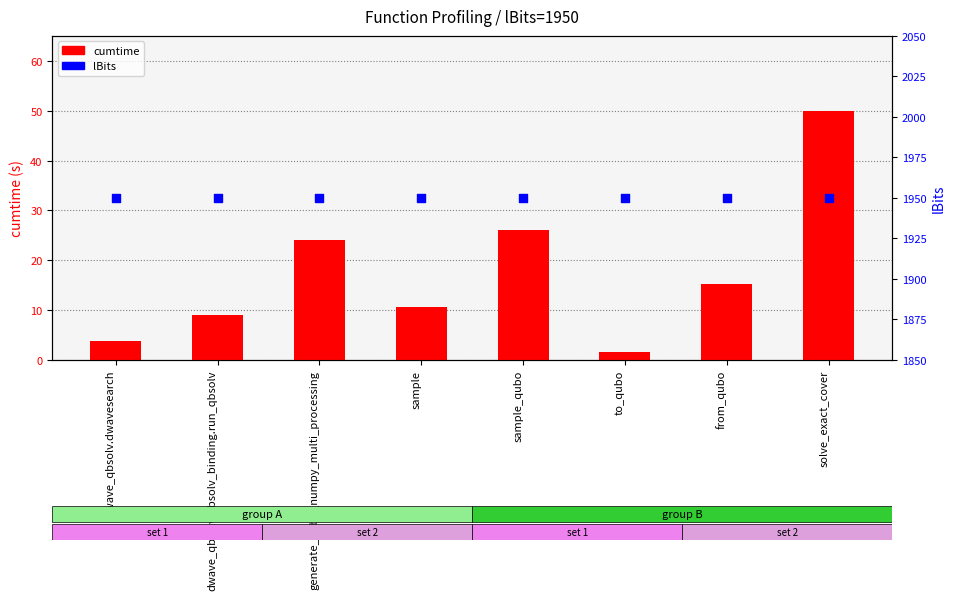

Which series has the largest total across all categories?

lBits